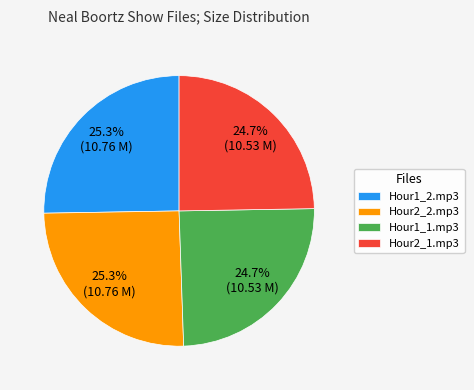

What is the ratio of the value at Hour2_1.mp3 to the value at Hour1_1.mp3?

1.0